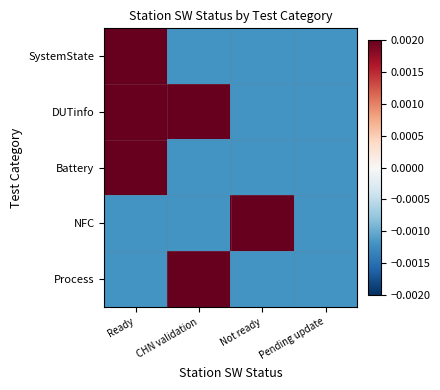

Which has a higher value, Ready or Pending update?

Ready